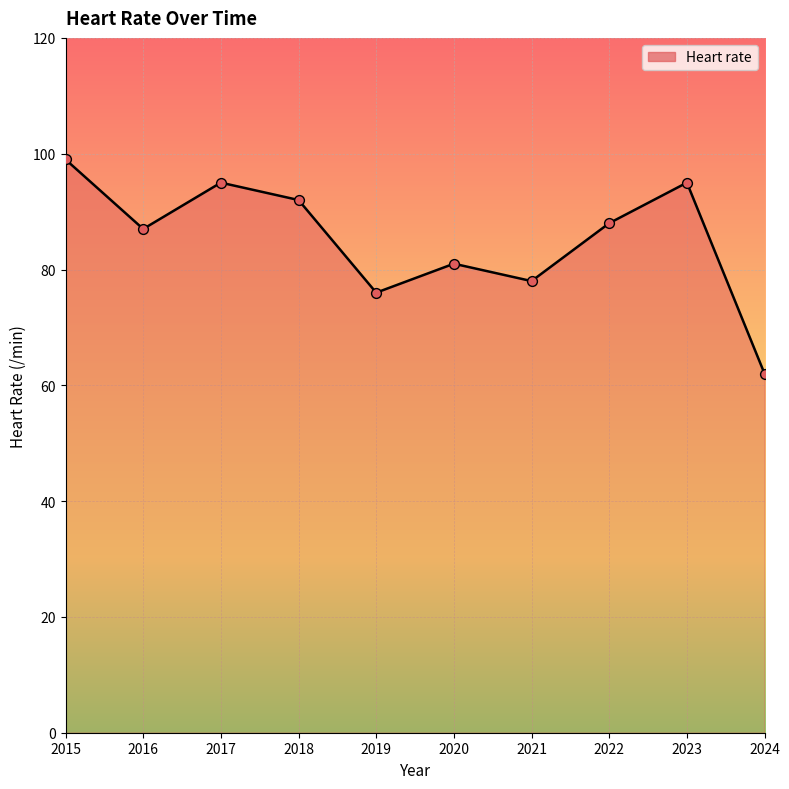

What is the change in value from 2019 to 2023?

+19